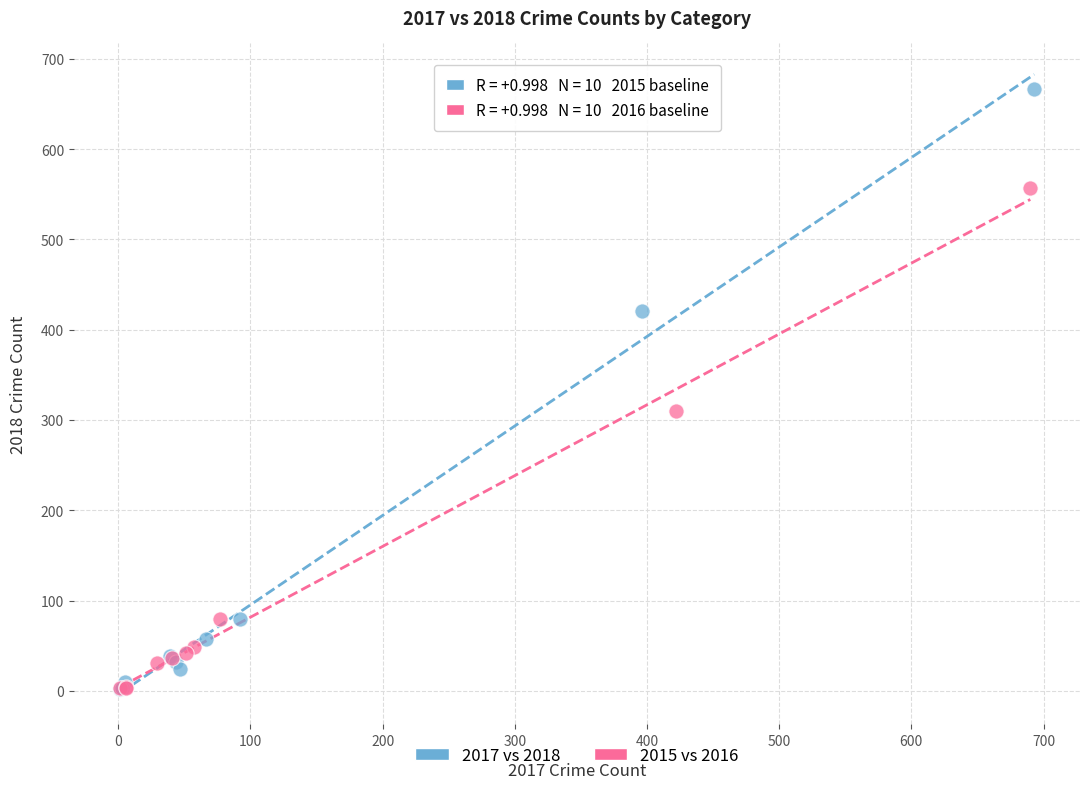

Which series contains the highest Y value?

2017 vs 2018